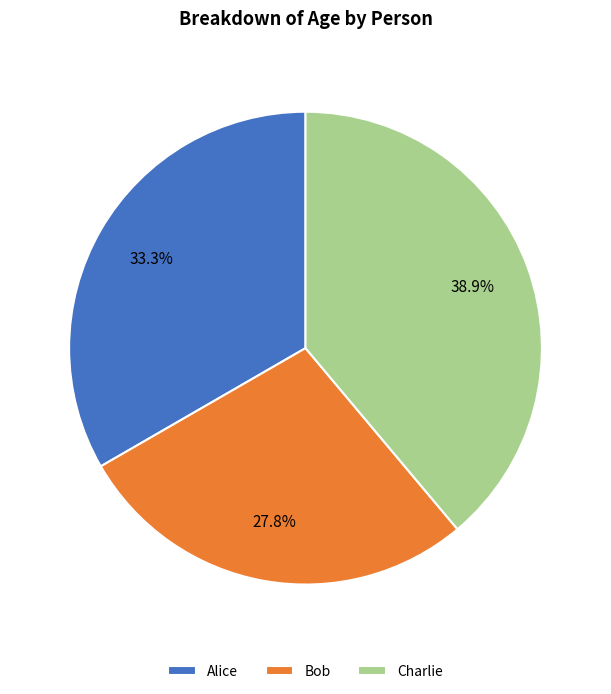

Count the number of slices in the pie.

3